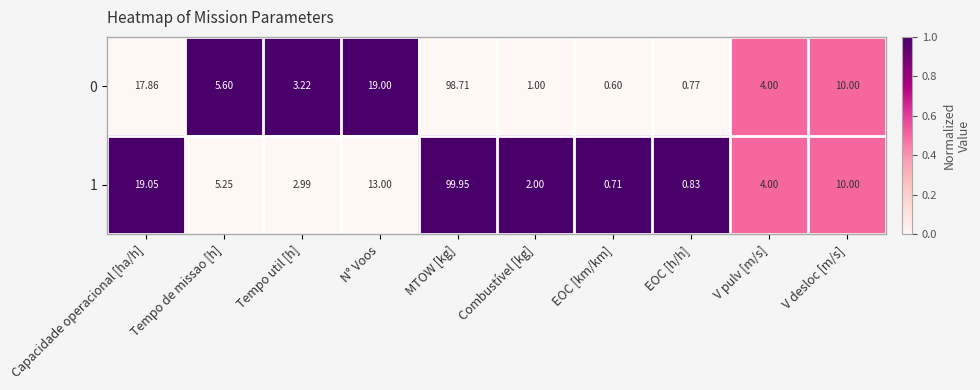

At which category does the chart reach its minimum across all series?

EOC [km/km]